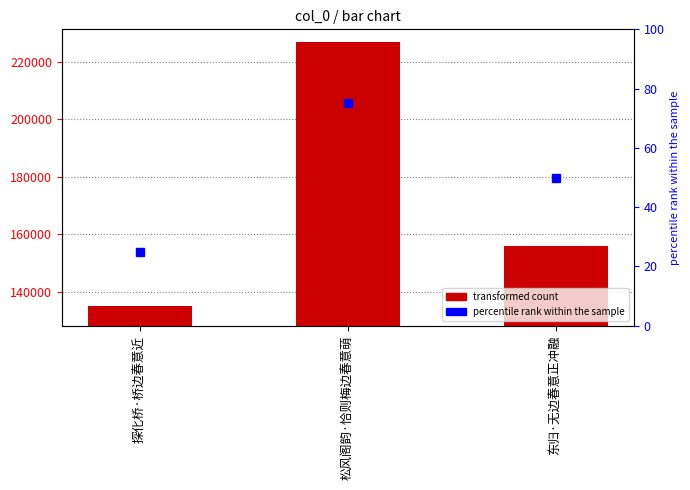

True or false: the data shows 226653 at 松风阁韵·恰则梅边春意萌.

True